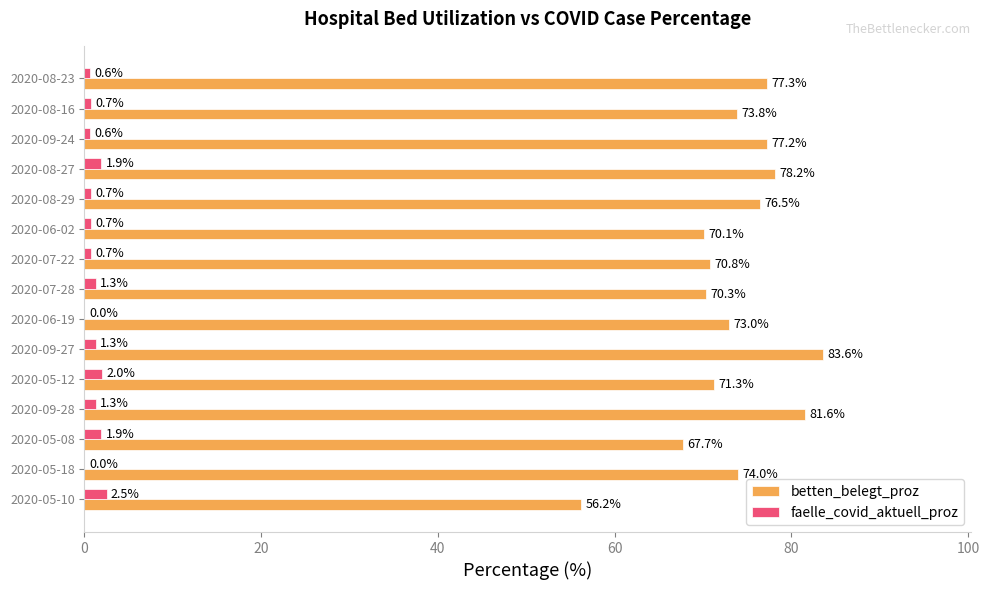

What is the total value across all series at 2020-08-23?

77.9